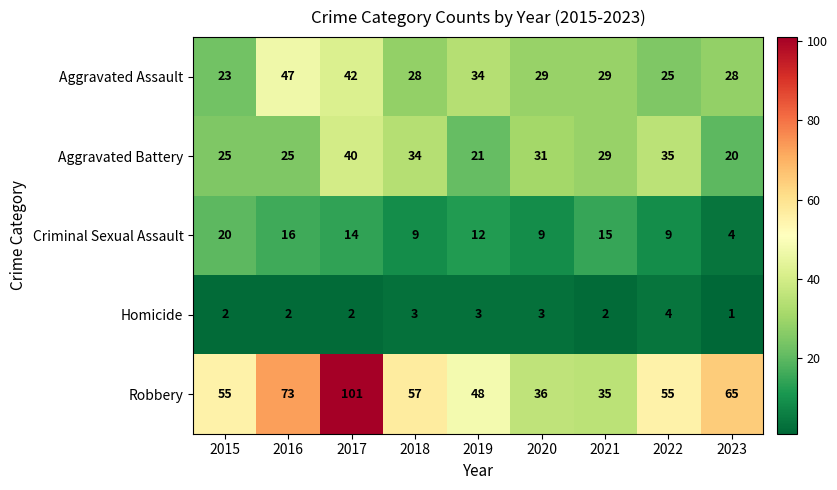

The value of Homicide at 2016 is 2. True or false?

True